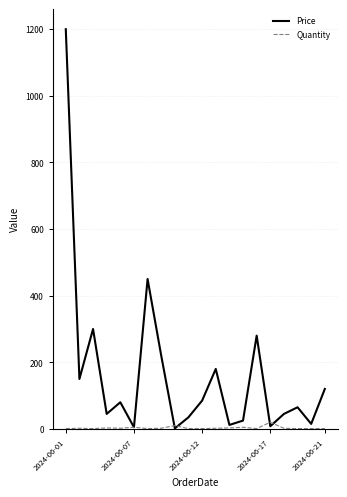

Rank the series by their maximum value, from highest to lowest.

Price, Quantity